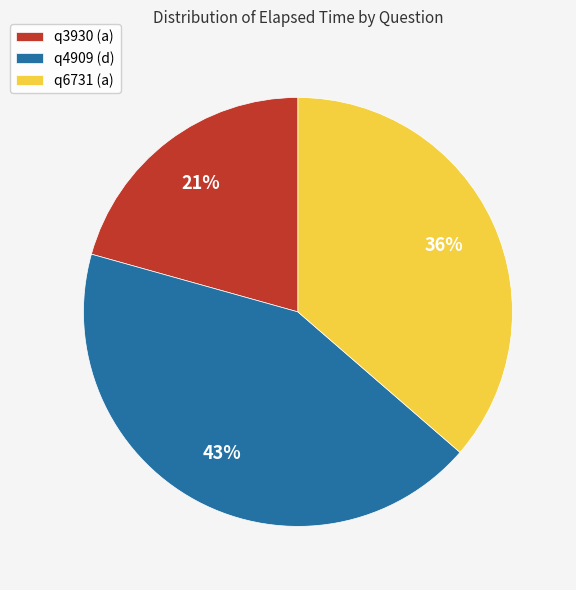

What is the largest slice in the pie chart?

q4909 (d)